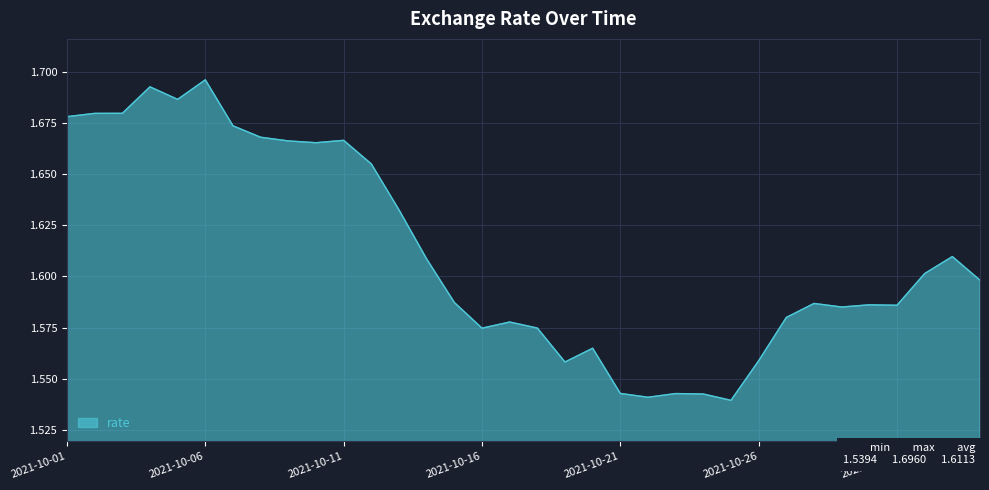

Reading left to right, what are all the values shown in this chart?

2021-10-01=1.7	2021-10-02=1.7	2021-10-03=1.7	2021-10-04=1.7	2021-10-05=1.7	2021-10-06=1.7	2021-10-07=1.7	2021-10-08=1.7	2021-10-09=1.7	2021-10-10=1.7	2021-10-11=1.7	2021-10-12=1.7	2021-10-13=1.6	2021-10-14=1.6	2021-10-15=1.6	2021-10-16=1.6	2021-10-17=1.6	2021-10-18=1.6	2021-10-19=1.6	2021-10-20=1.6	2021-10-21=1.5	2021-10-22=1.5	2021-10-23=1.5	2021-10-24=1.5	2021-10-25=1.5	2021-10-26=1.6	2021-10-27=1.6	2021-10-28=1.6	2021-10-29=1.6	2021-10-30=1.6	2021-10-31=1.6	2021-11-01=1.6	2021-11-02=1.6	2021-11-03=1.6